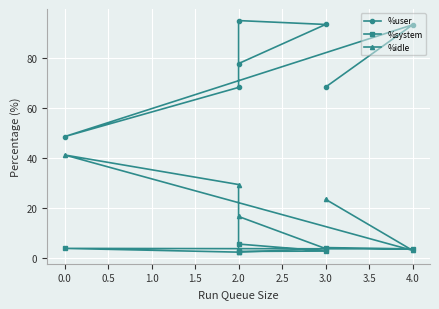

Which series changed the most between 3.0 and 2.0?

%idle